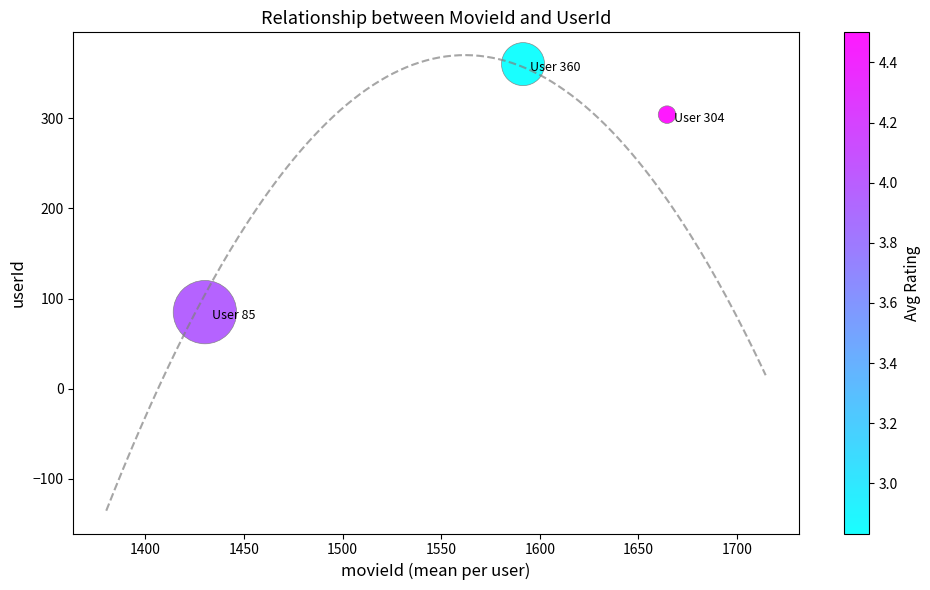

What is the range of Y values (max minus min)?

275